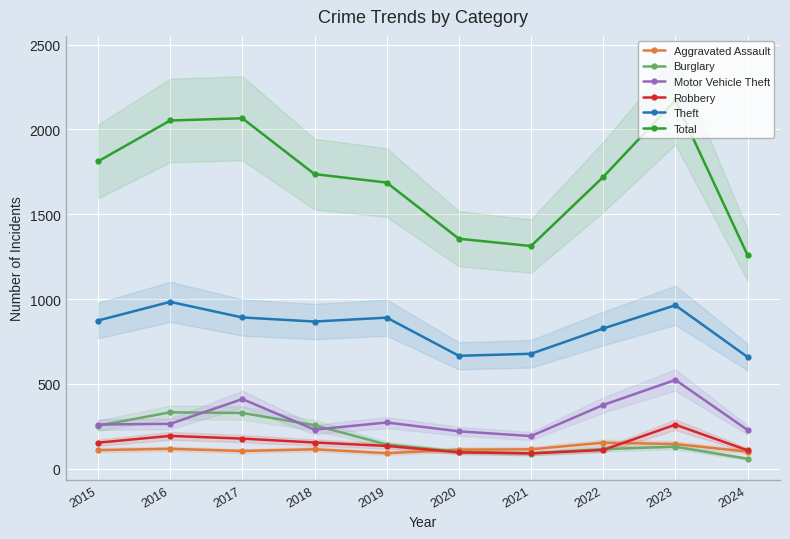

How many interior local peaks does the Aggravated Assault series have?

3